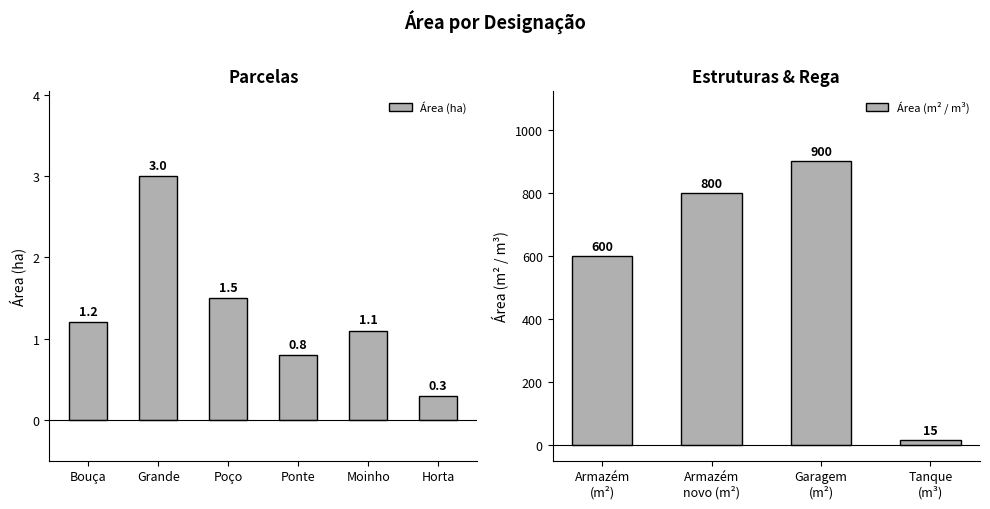

What is the maximum value for Área (ha)?

3.0